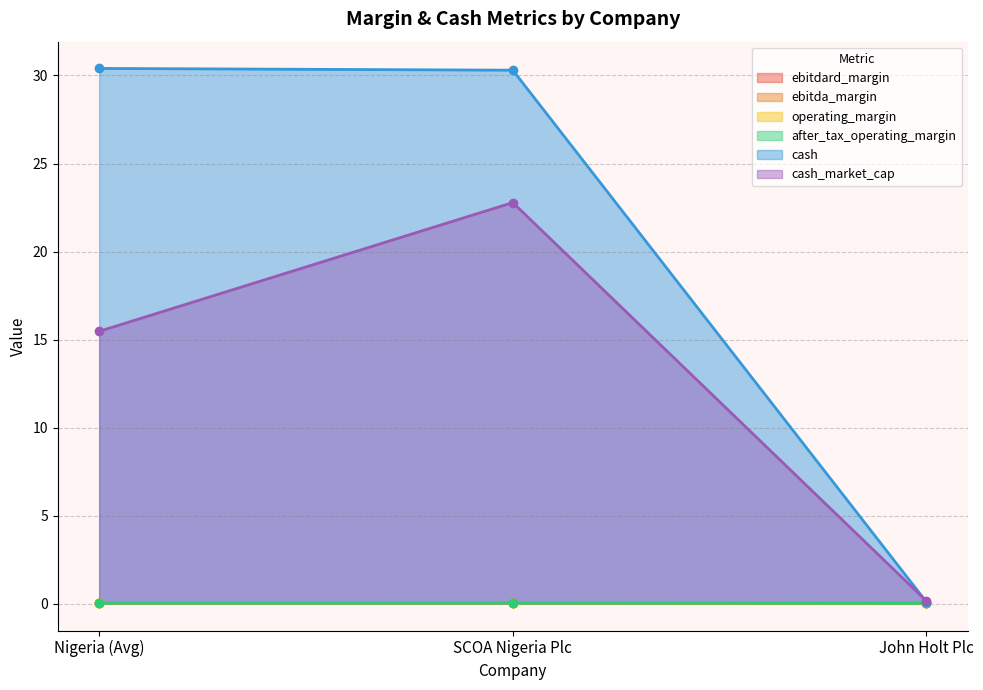

Reading left to right, list all the values displayed in this chart.

ebitdard_margin: Nigeria (Avg)=0.1	SCOA Nigeria Plc=0.1	John Holt Plc=0.0
ebitda_margin: Nigeria (Avg)=0.1	SCOA Nigeria Plc=0.1	John Holt Plc=0.0
operating_margin: Nigeria (Avg)=0.0	SCOA Nigeria Plc=0.0	John Holt Plc=0.0
after_tax_operating_margin: Nigeria (Avg)=0.0	SCOA Nigeria Plc=0.0	John Holt Plc=0.0
cash: Nigeria (Avg)=30.4	SCOA Nigeria Plc=30.3	John Holt Plc=0.1
cash_market_cap: Nigeria (Avg)=15.5	SCOA Nigeria Plc=22.8	John Holt Plc=0.2